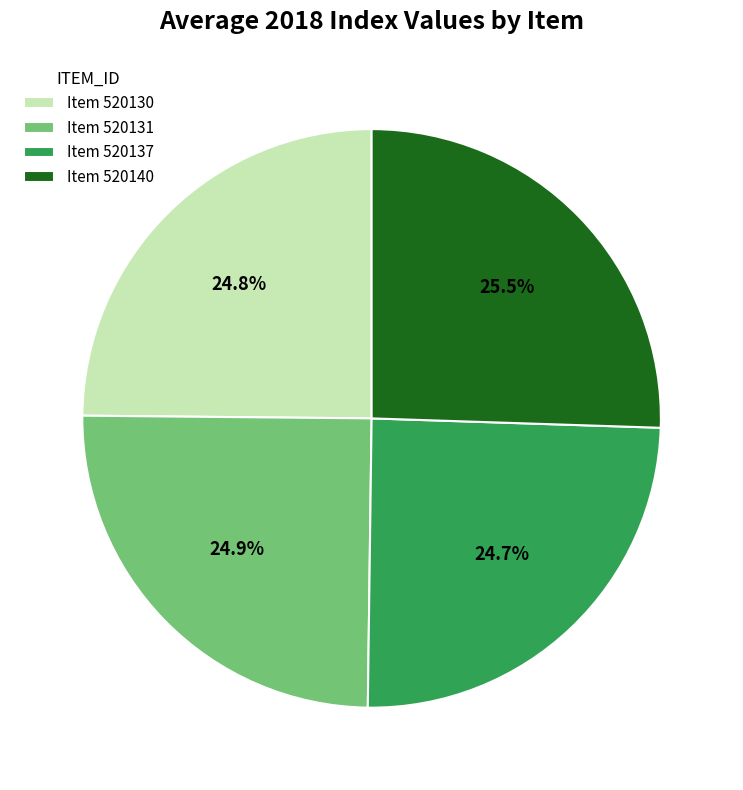

How much of the chart is everything except Item 520131?

75.1%